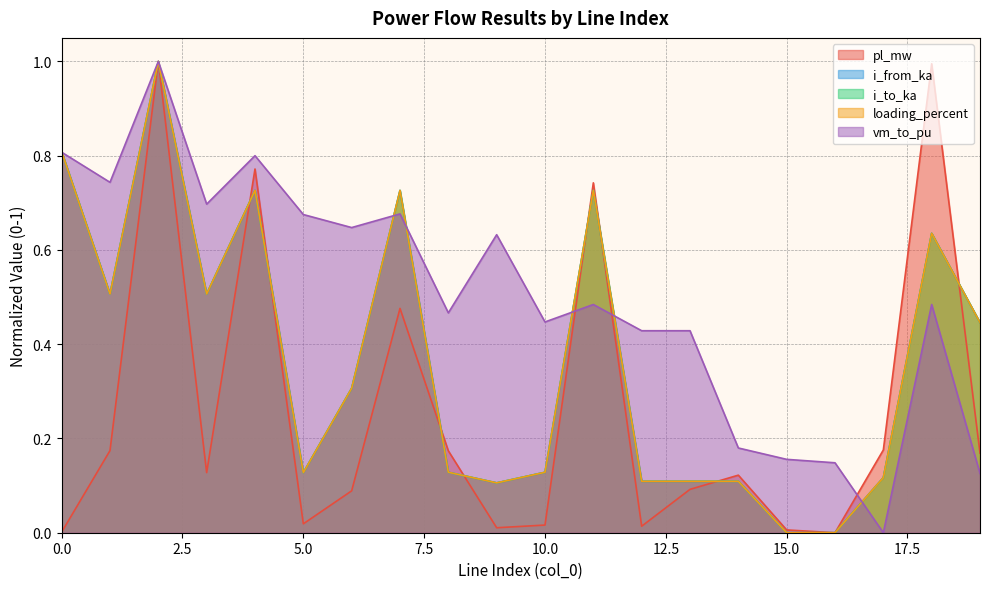

How many interior local peaks does the i_to_ka series have?

6